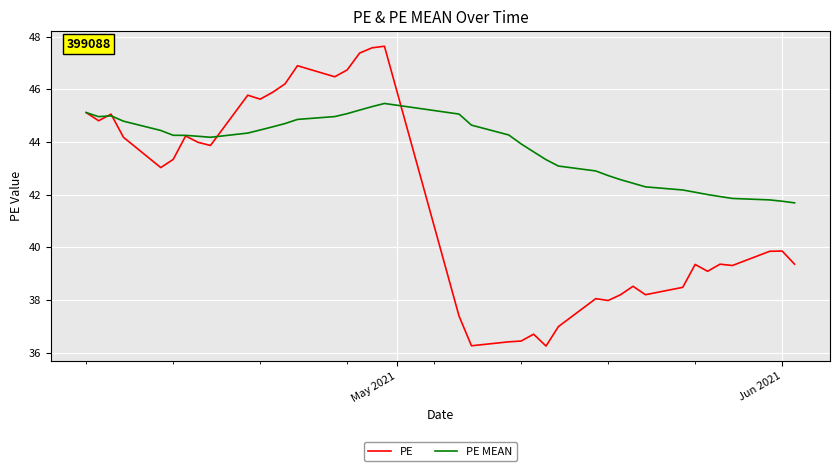

Which series has the largest total across all categories?

PE MEAN